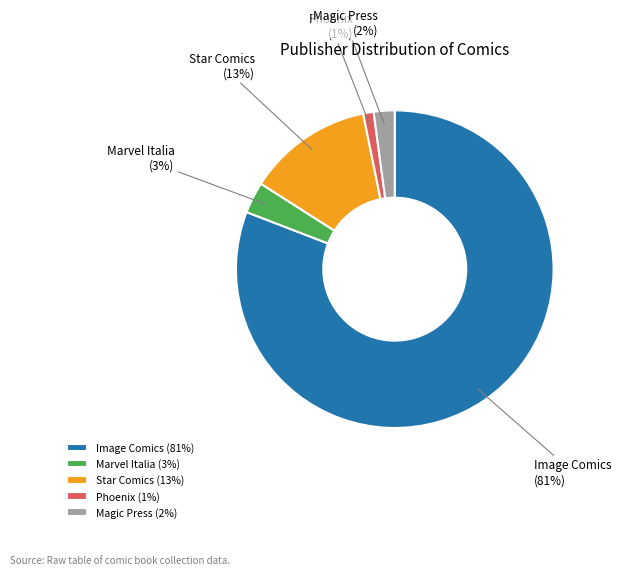

What is the majority slice?

Image Comics